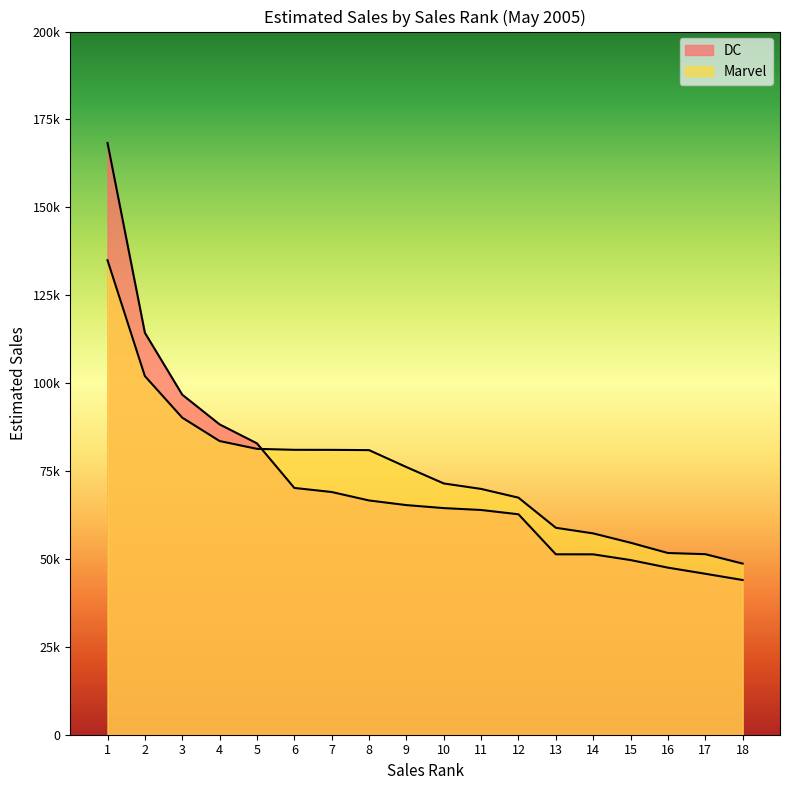

What is the value of the DC point at the 13th from the left?

51317